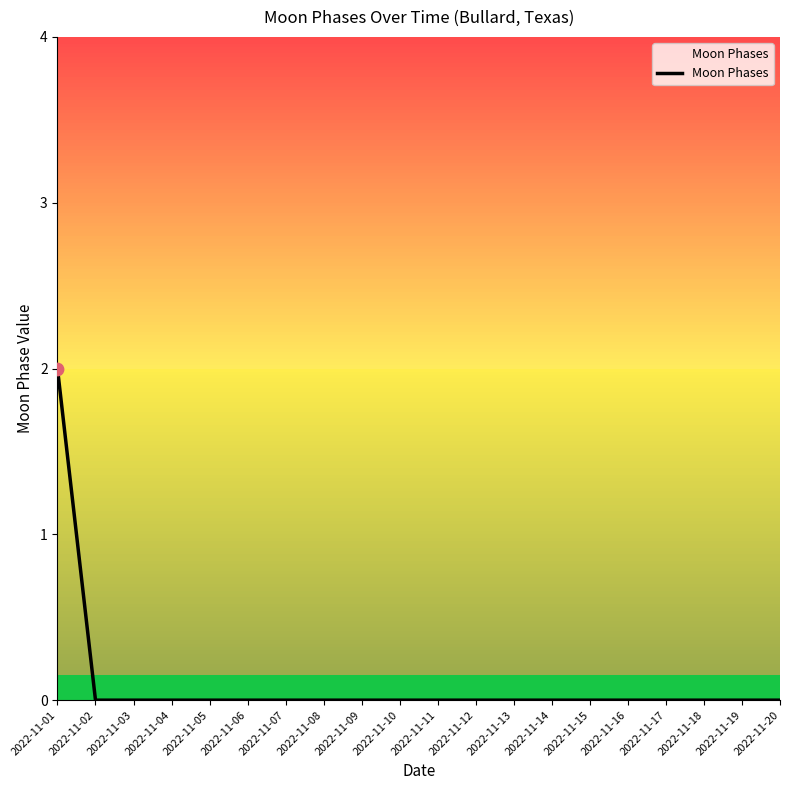

Between 2022-11-01 and 2022-11-09, which is larger?

2022-11-01